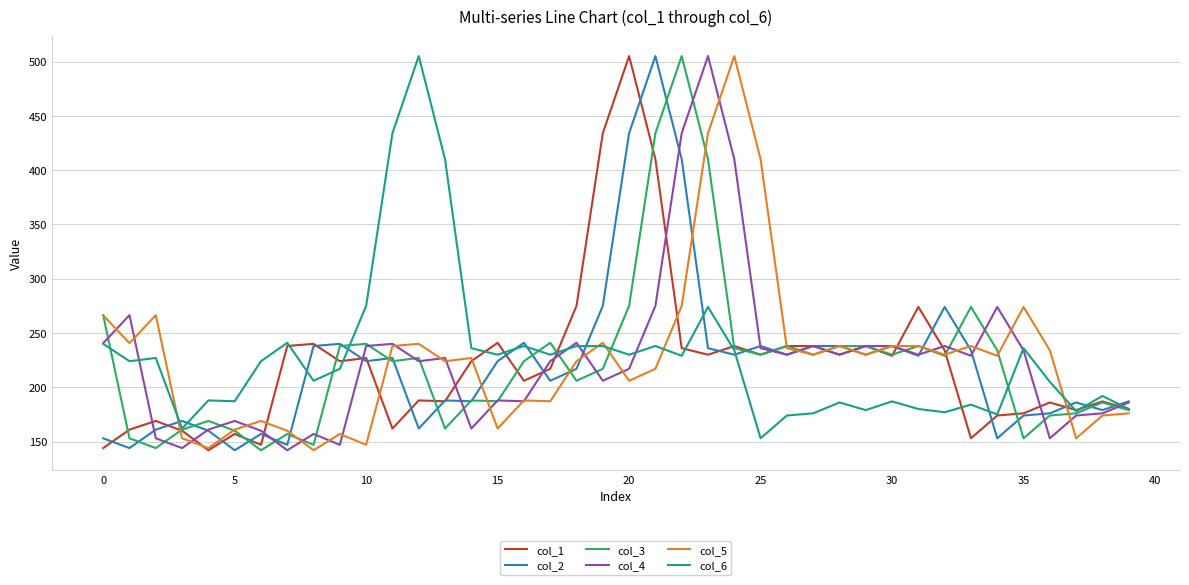

At how many categories does at least one series exceed 180?

39